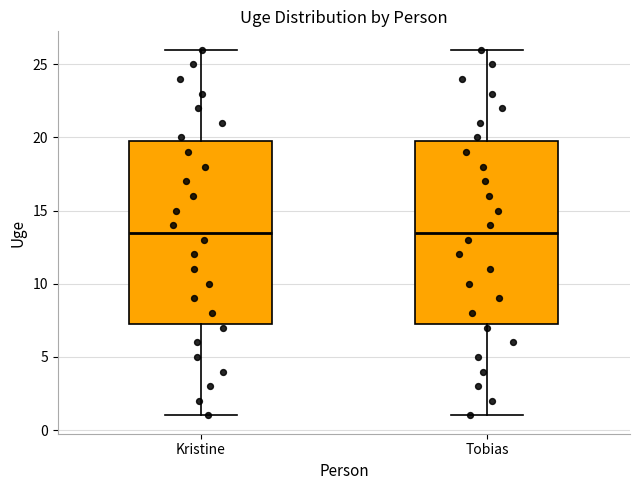

Reading left to right, transcribe this box plot: for each box, give where its median line is, the range the box spans, and where its two whiskers end, as read against the y-axis. The values are not printed on the chart, so give them approximately, as read against the axis.

Kristine: median 13.5, box 7.5 to 20.0, whiskers 1.0 to 26.0
Tobias: median 13.5, box 7.5 to 20.0, whiskers 1.0 to 26.0